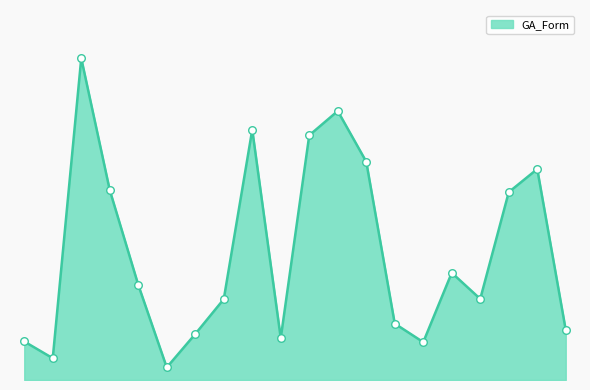

Does the chart have visible grid lines?

No